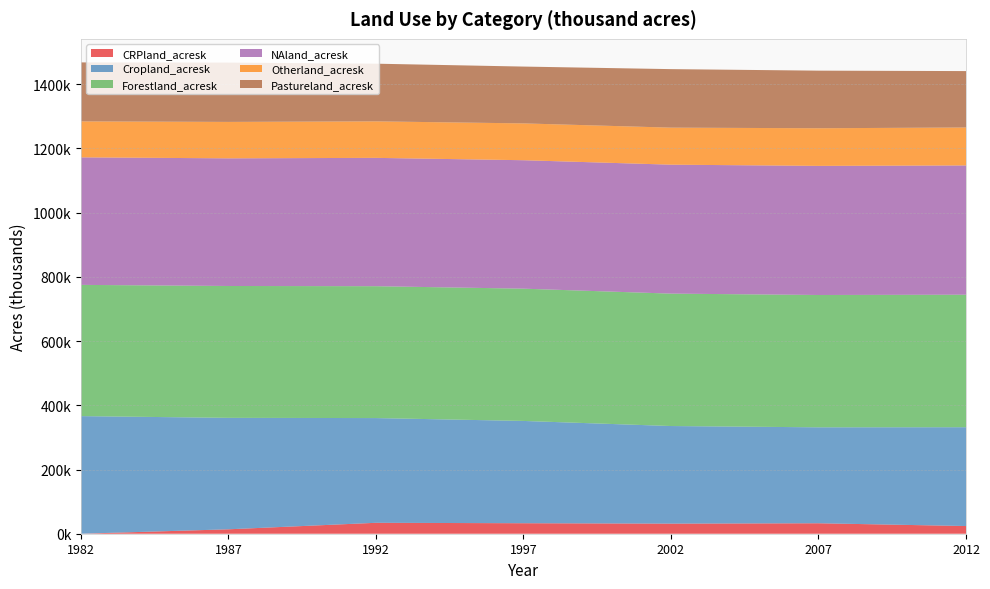

Reading left to right, transcribe all the data shown in this chart.

CRPland_acresk: 1982=0.0	1987=13776.8	1992=34028.9	1997=32694.8	2002=31479.3	2007=32578.8	2012=23949.6
Cropland_acresk: 1982=366293.8	1987=347130.9	1992=326180.8	1997=318596.9	2002=303946.7	2007=298823.5	2012=307765.8
Forestland_acresk: 1982=408769.8	1987=410698.3	1992=410724.0	1997=411963.7	2002=412413.7	2007=412162.4	2012=412705.6
NAland_acresk: 1982=397162.8	1987=397583.6	1992=399704.9	1997=400059.9	2002=401609.2	2007=402130.5	2012=402616.9
Otherland_acresk: 1982=112054.6	1987=113429.9	1992=113724.4	1997=114703.3	2002=115343.1	2007=117217.0	2012=118212.6
Pastureland_acresk: 1982=183682.8	1987=184756.1	1992=179640.8	1997=176979.8	2002=182246.5	2007=179396.3	2012=175692.3